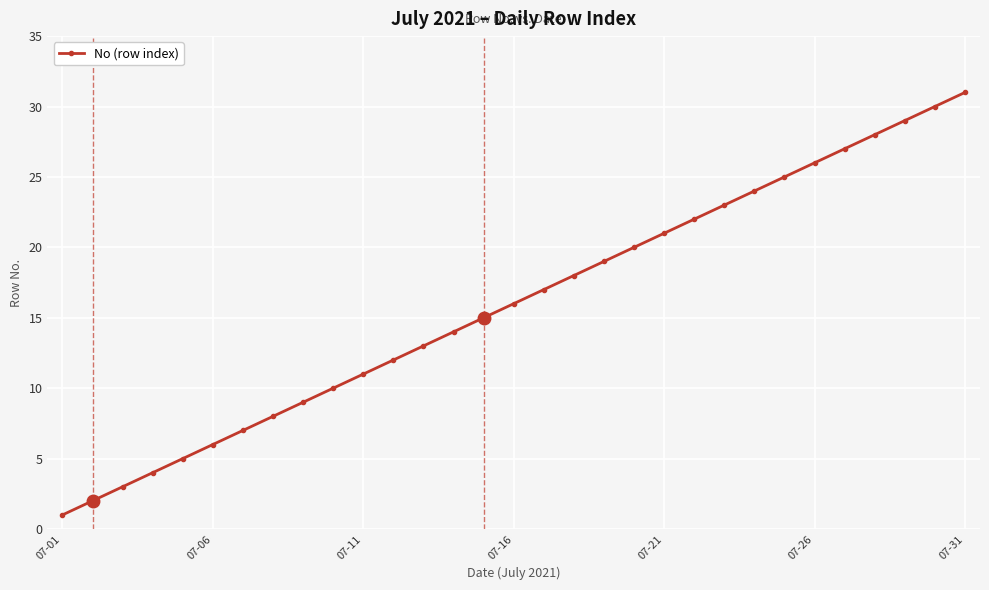

True or false: the data has more than 0 interior local peaks.

False